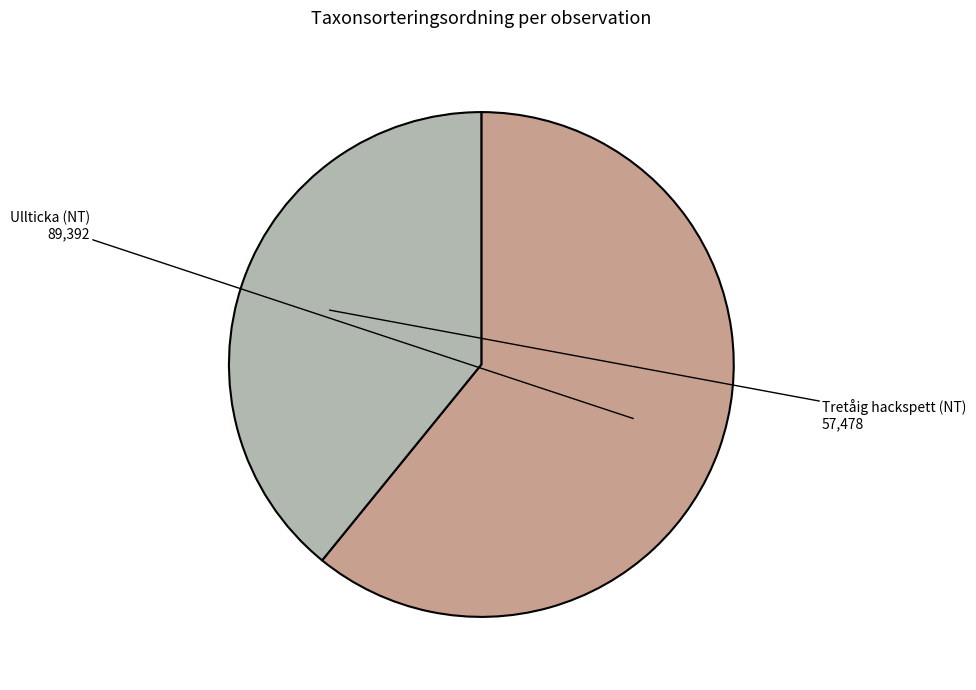

True or false: Tretåig hackspett (NT) accounts for 53% of the total.

False